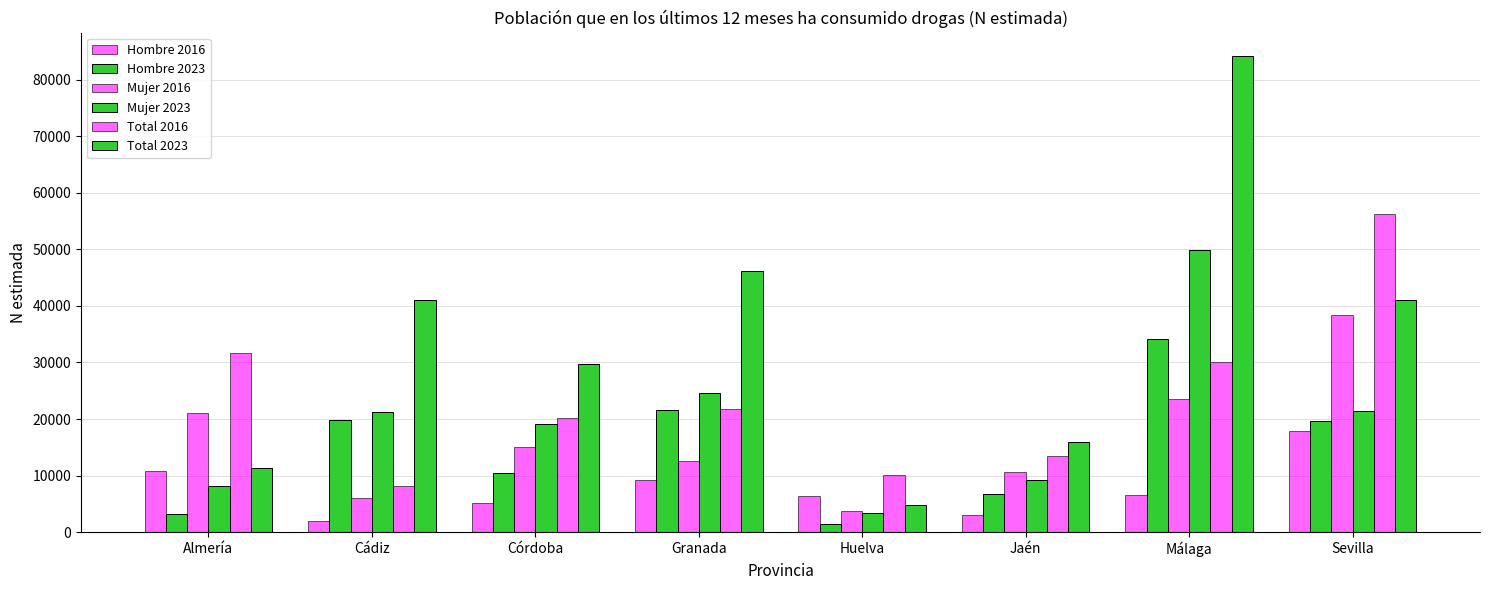

Between Granada and Huelva, which is larger?

Granada